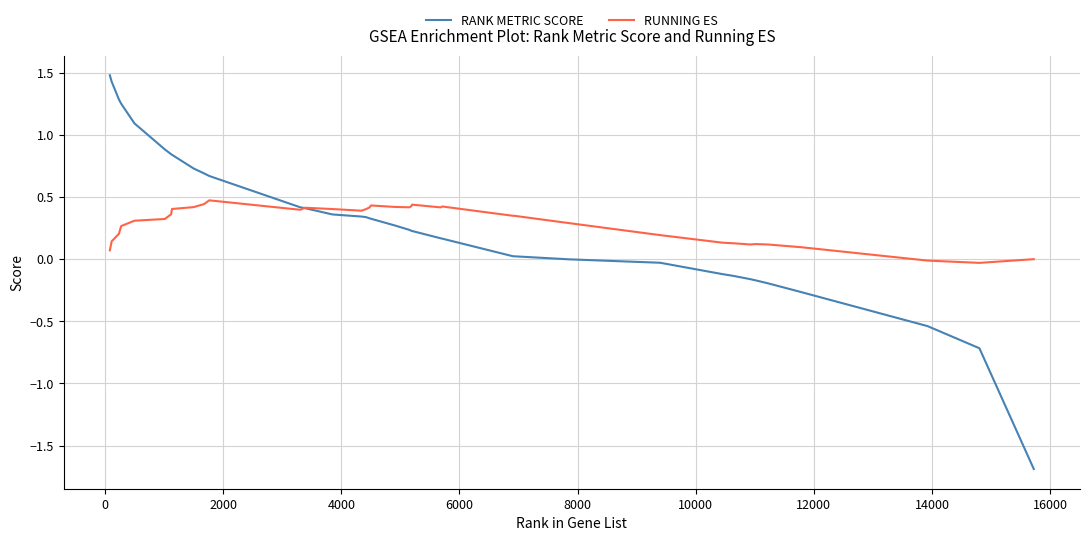

True or false: RANK METRIC SCORE and RUNNING ES cross at least once.

True